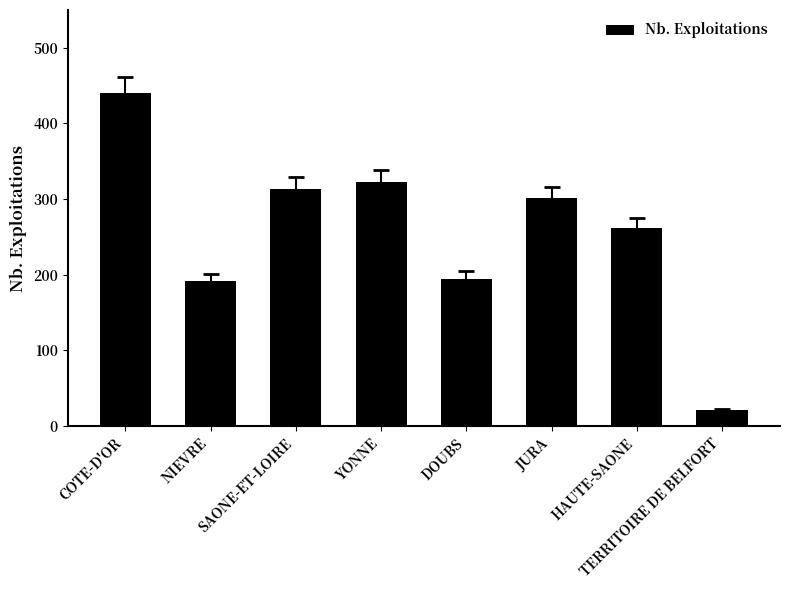

Between COTE-D'OR and TERRITOIRE DE BELFORT, which is larger?

COTE-D'OR